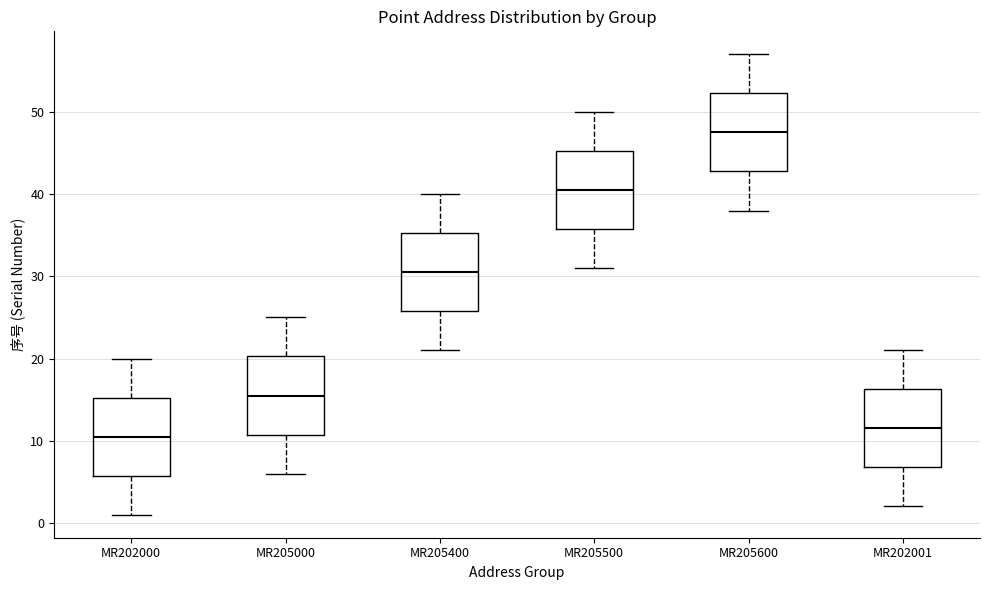

Reading left to right, read every box against the y-axis: the position of its median line, the range the box covers, and the ends of its whiskers. The values are not printed on the chart, so give them approximately, as read against the axis.

MR202000: median 11, box 6 to 15, whiskers 1 to 20
MR205000: median 16, box 11 to 20, whiskers 6 to 25
MR205400: median 31, box 26 to 35, whiskers 21 to 40
MR205500: median 41, box 36 to 45, whiskers 31 to 50
MR205600: median 48, box 43 to 52, whiskers 38 to 57
MR202001: median 12, box 7 to 16, whiskers 2 to 21